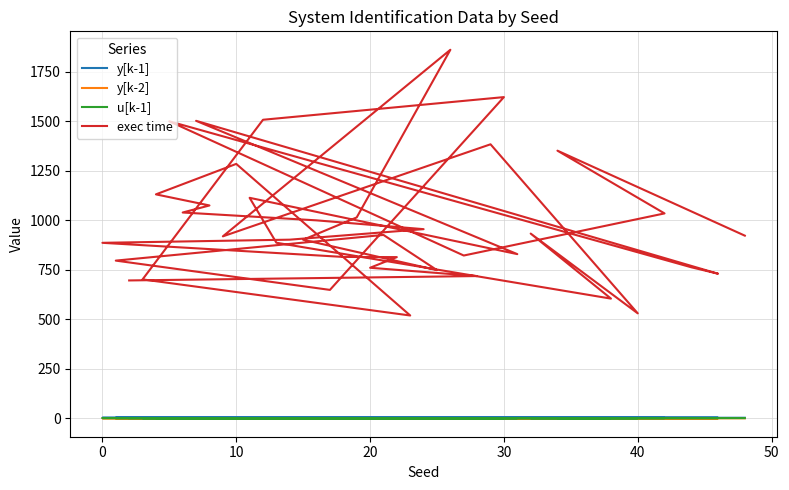

Is it true that y[k-2] equals -1.4 at 50?

False